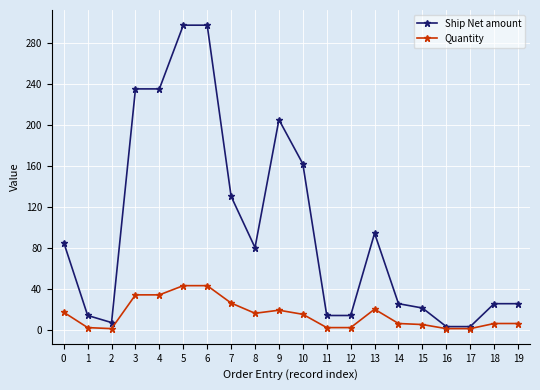

How many distinct data groups are displayed?

2